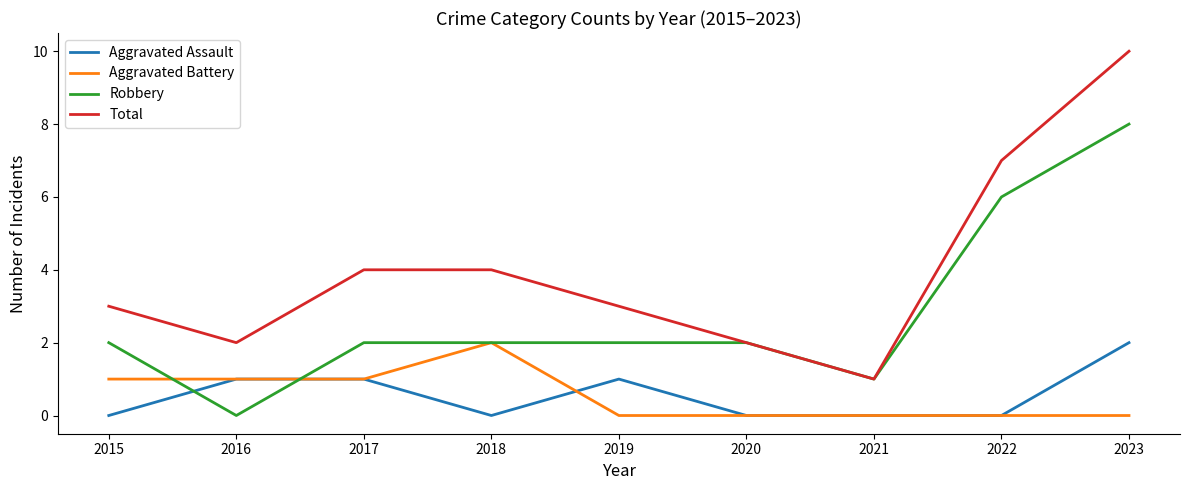

Which series has the largest range (max minus min)?

Total